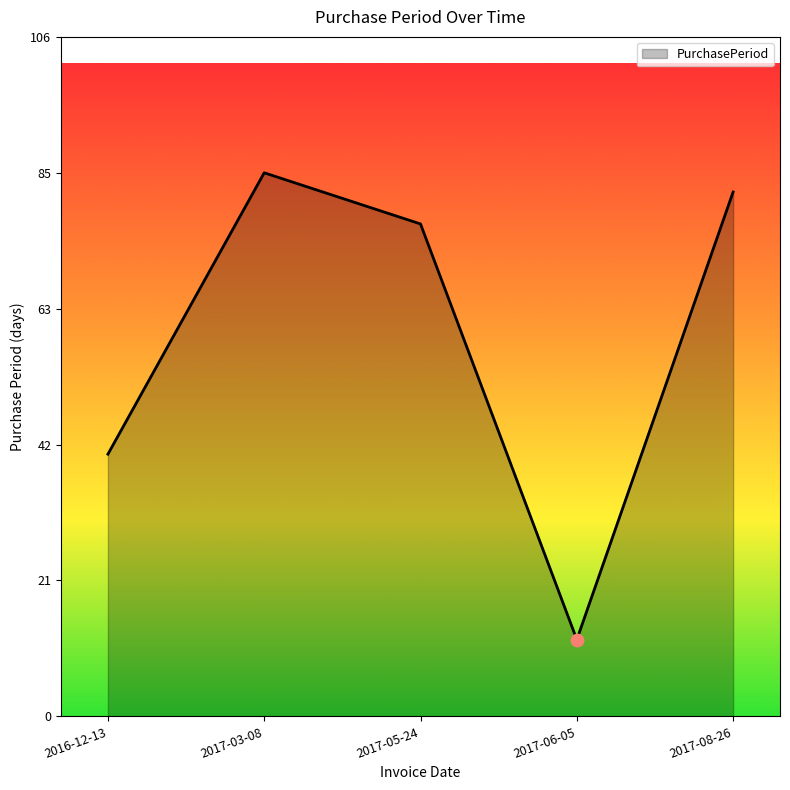

What is the ratio of the value at 2017-05-24 to the value at 2017-06-05?

6.4